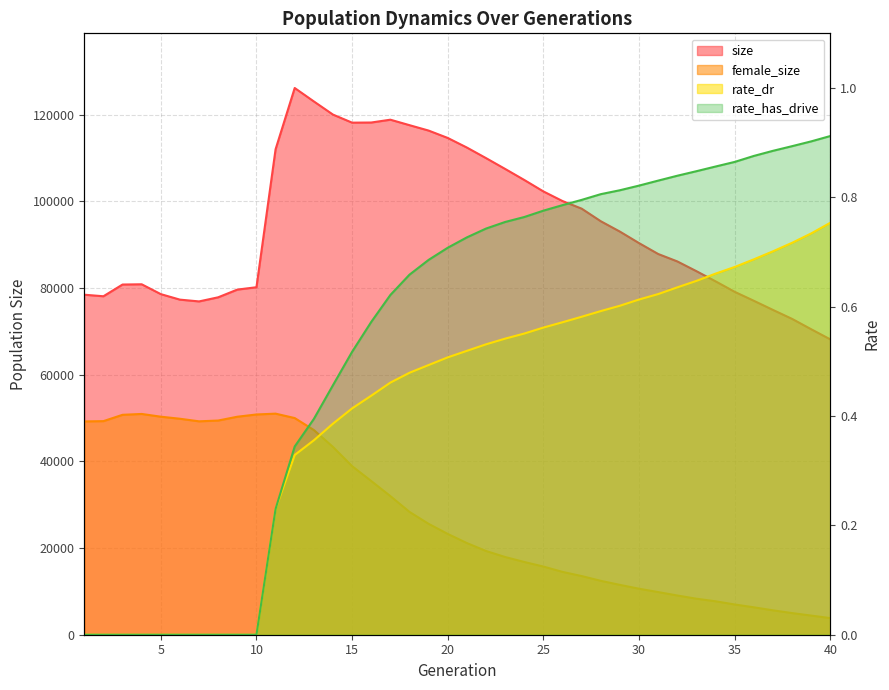

Reading left to right, transcribe all the data shown in this chart.

size: 1=78461.0	2=78104.0	3=80809.0	4=80868.0	5=78595.0	6=77324.0	7=76914.0	8=77865.0	9=79641.0	10=80188.0	11=112025.0	12=126160.0	13=123063.0	14=120025.0	15=118165.0	16=118196.0	17=118848.0	18=117584.0	19=116336.0	20=114632.0	21=112418.0	22=109984.0	23=107484.0	24=104938.0	25=102295.0	26=100074.0	27=98320.0	28=95414.0	29=93021.0	30=90367.0	31=87857.0	32=86143.0	33=83892.0	34=81549.0	35=79127.0	36=77061.0	37=74952.0	38=72882.0	39=70490.0	40=68150.0
female_size: 1=49221.0	2=49287.0	3=50747.0	4=50945.0	5=50312.0	6=49839.0	7=49243.0	8=49428.0	9=50304.0	10=50825.0	11=51014.0	12=49998.0	13=47240.0	14=43325.0	15=38898.0	16=35467.0	17=31988.0	18=28341.0	19=25584.0	20=23258.0	21=21150.0	22=19323.0	23=17933.0	24=16788.0	25=15732.0	26=14498.0	27=13538.0	28=12436.0	29=11501.0	30=10616.0	31=9842.0	32=9052.0	33=8310.0	34=7716.0	35=6978.0	36=6329.0	37=5630.0	38=4993.0	39=4417.0	40=3835.0
rate_dr: 1=0.0	2=0.0	3=0.0	4=0.0	5=0.0	6=0.0	7=0.0	8=0.0	9=0.0	10=0.0	11=0.2	12=0.3	13=0.4	14=0.4	15=0.4	16=0.4	17=0.5	18=0.5	19=0.5	20=0.5	21=0.5	22=0.5	23=0.5	24=0.6	25=0.6	26=0.6	27=0.6	28=0.6	29=0.6	30=0.6	31=0.6	32=0.6	33=0.6	34=0.7	35=0.7	36=0.7	37=0.7	38=0.7	39=0.7	40=0.8
rate_has_drive: 1=0.0	2=0.0	3=0.0	4=0.0	5=0.0	6=0.0	7=0.0	8=0.0	9=0.0	10=0.0	11=0.2	12=0.3	13=0.4	14=0.5	15=0.5	16=0.6	17=0.6	18=0.7	19=0.7	20=0.7	21=0.7	22=0.7	23=0.8	24=0.8	25=0.8	26=0.8	27=0.8	28=0.8	29=0.8	30=0.8	31=0.8	32=0.8	33=0.8	34=0.9	35=0.9	36=0.9	37=0.9	38=0.9	39=0.9	40=0.9